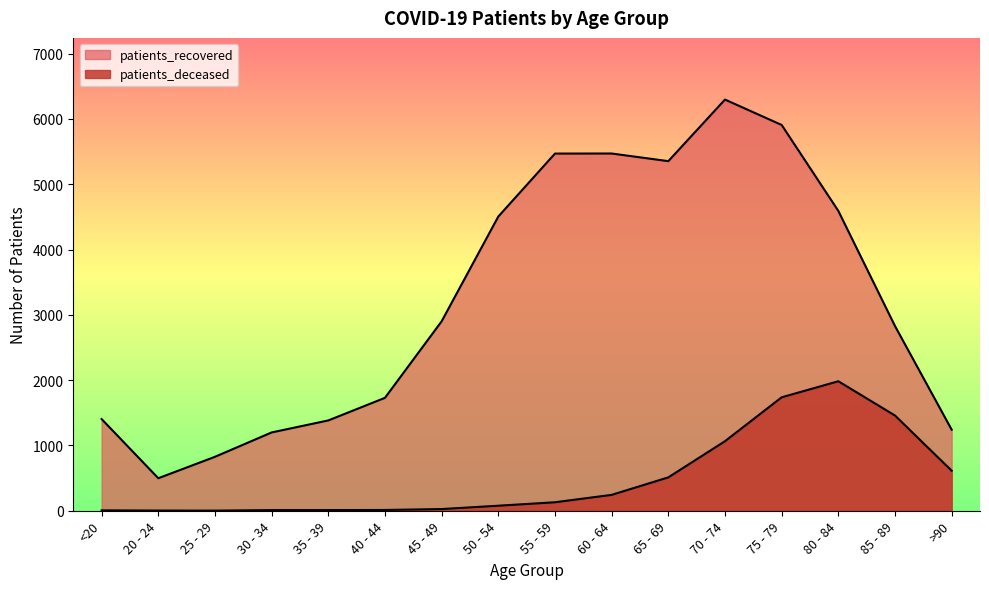

What is the value of the patients_deceased point at the 7th from the left?

26